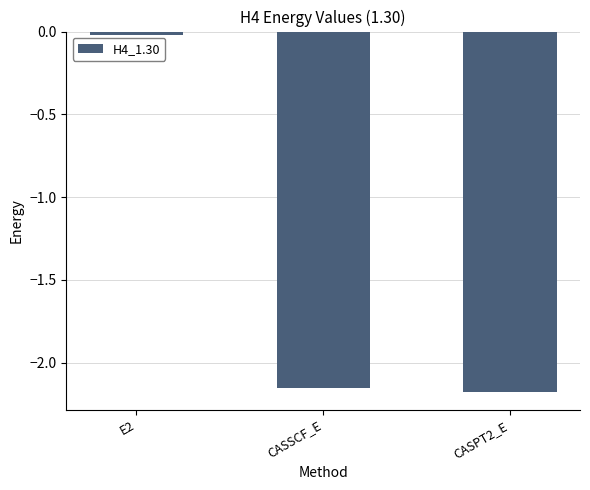

Which has a higher value, CASSCF_E or CASPT2_E?

CASSCF_E